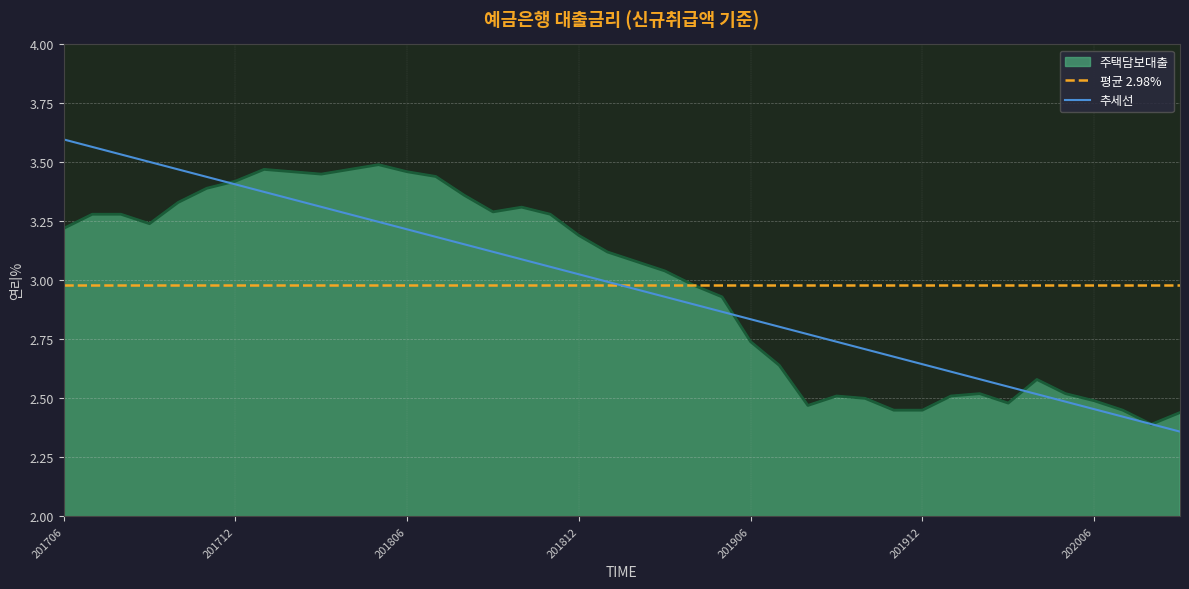

What is the ratio of the value at 201908 to the value at 201808?

0.7